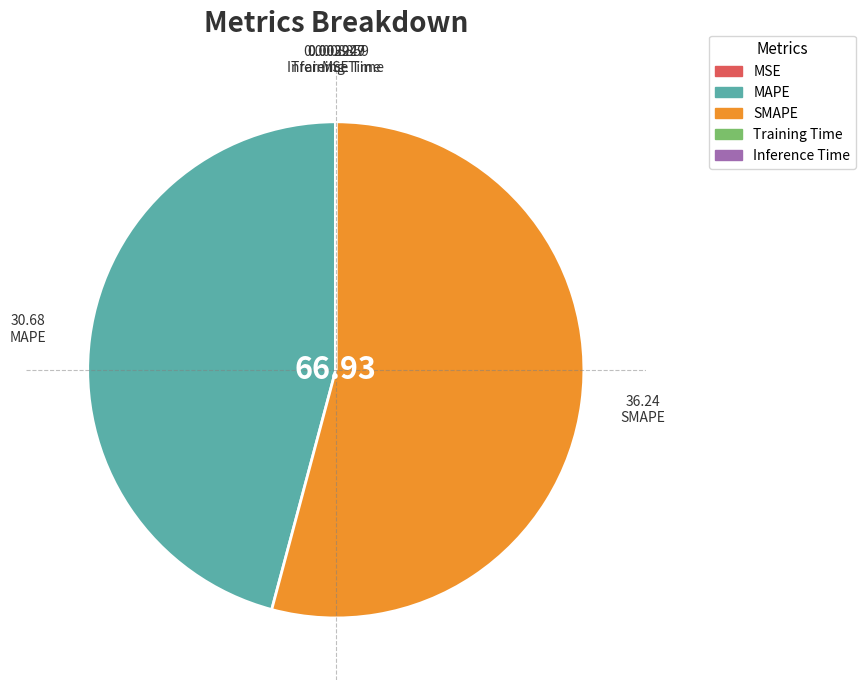

What is the largest slice in the pie chart?

SMAPE